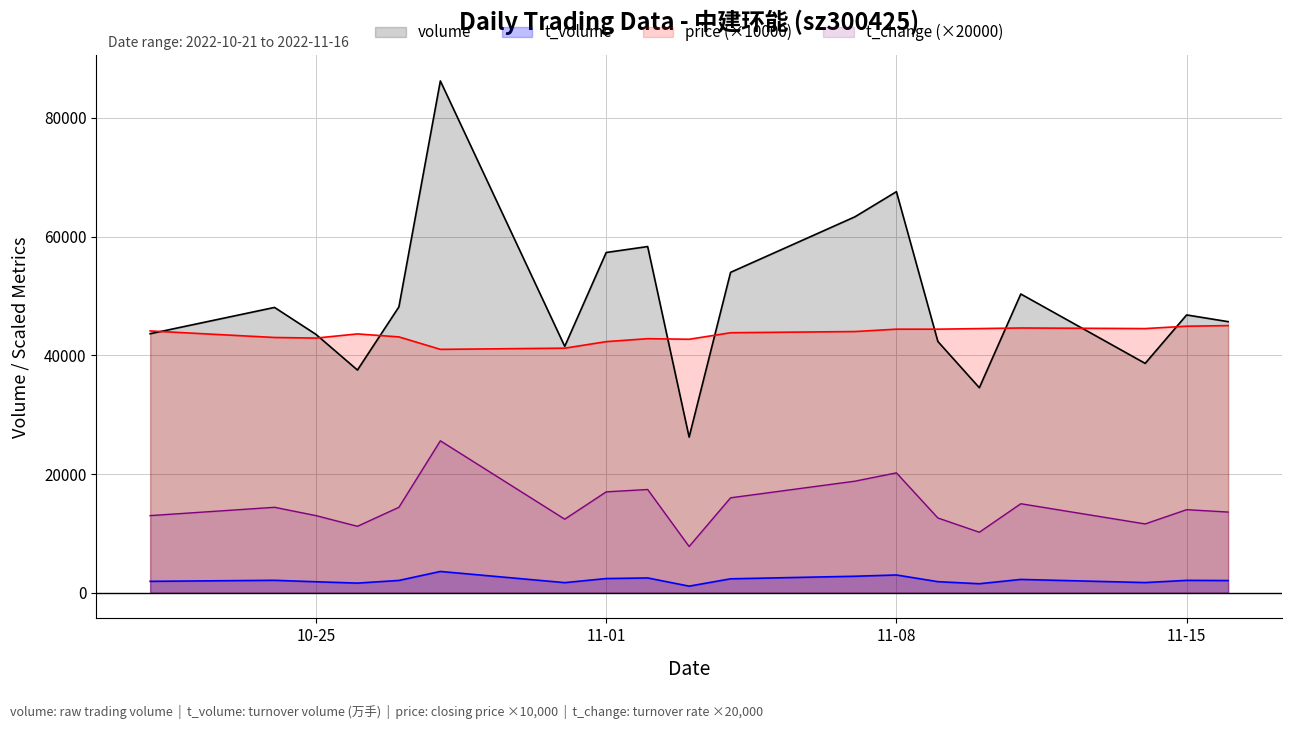

List the series in order of their peak value, lowest first.

t_volume, t_change (×20000), price (×10000), volume